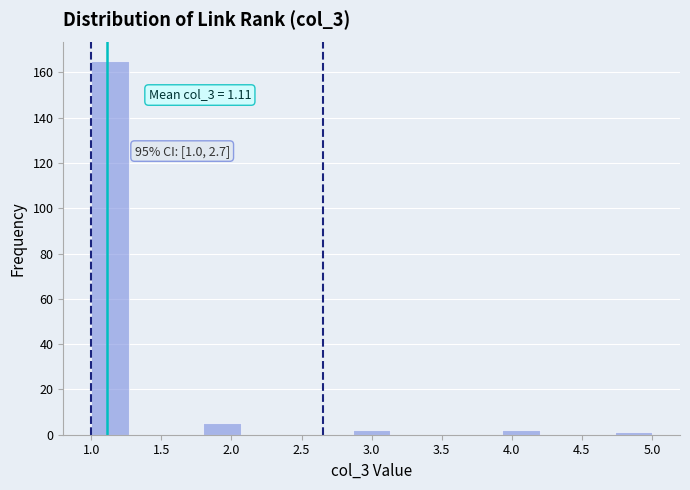

Which range on the x-axis has the tallest bar?

1.00 to 1.25